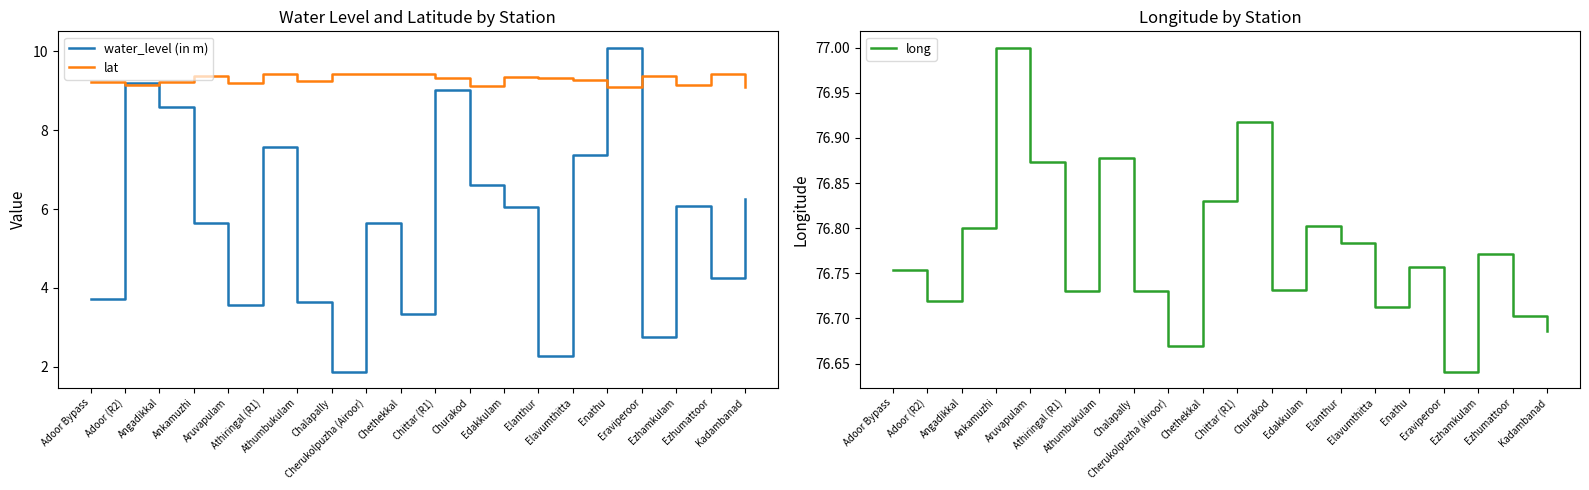

What is the approximate value of lat at Ezhumattoor?

9.4